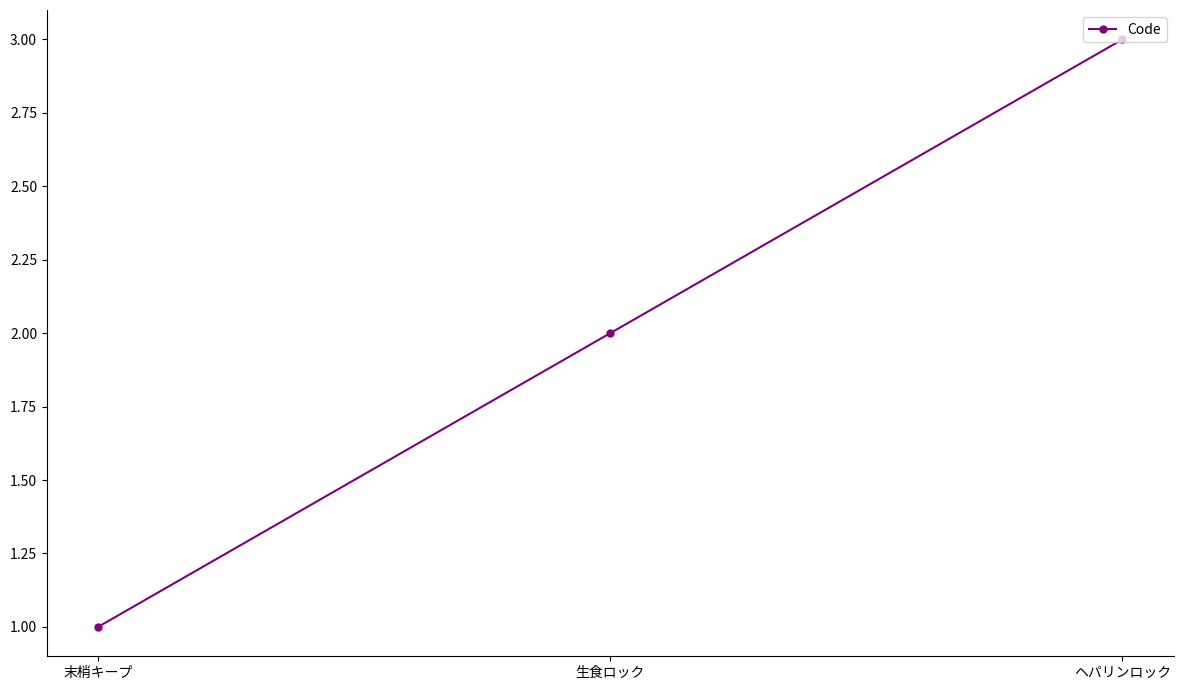

Is it true that the value at 生食ロック is 2?

True